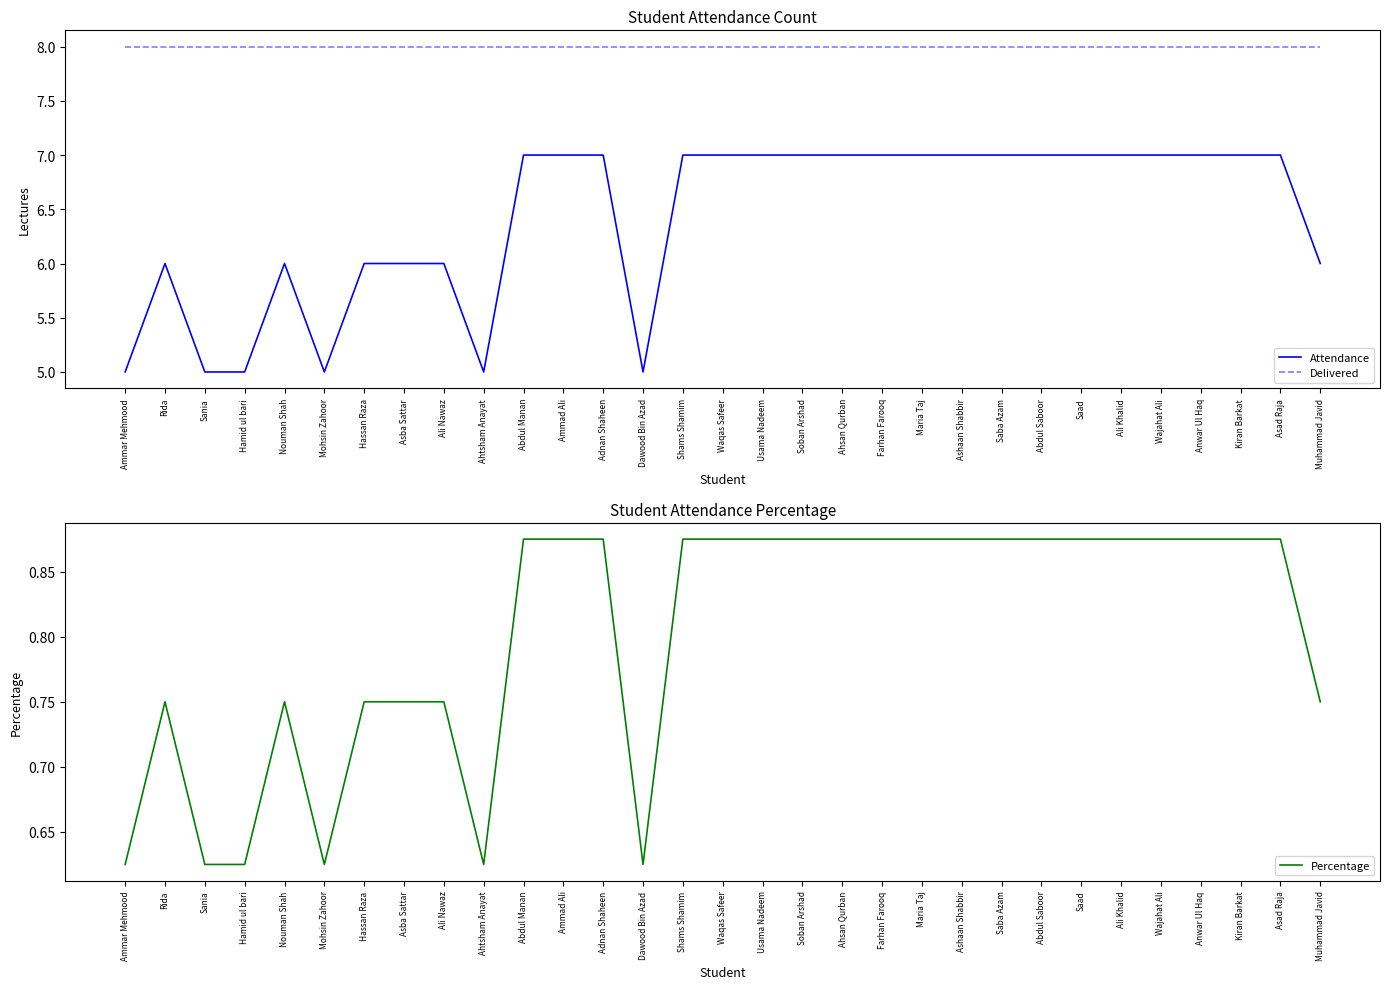

At which label is Percentage closest to 0?

Ammar Mehmood